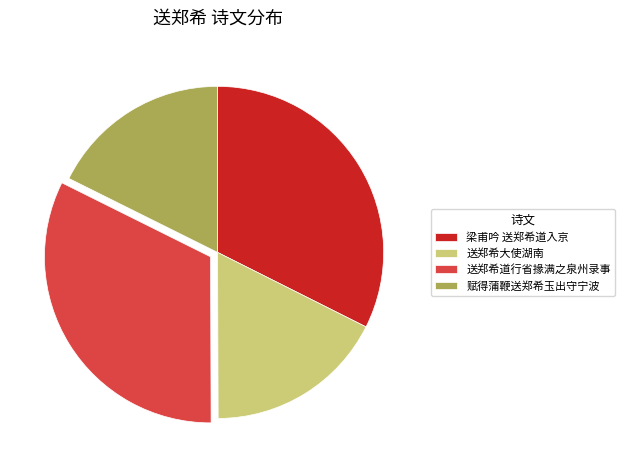

Approximately how many times larger is the value at 送郑希道行省掾满之泉州录事 compared to 梁甫吟 送郑希道入京?

1.0